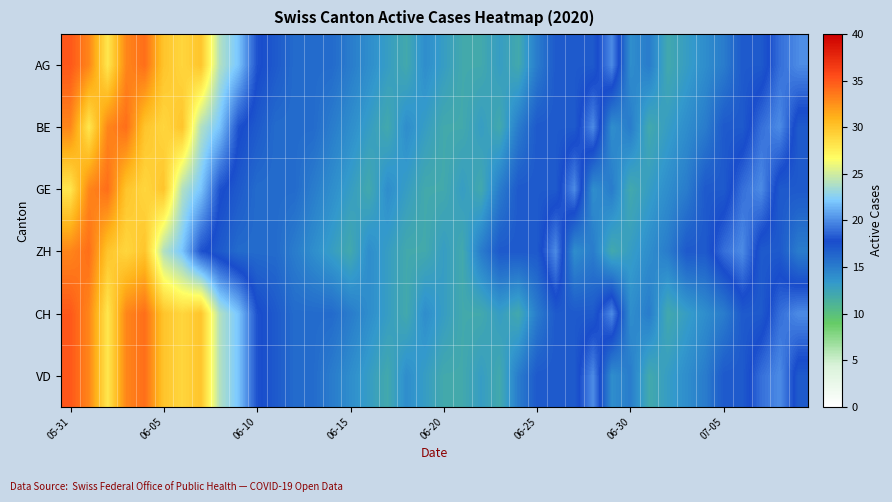

Count the number of categories in the chart.

40